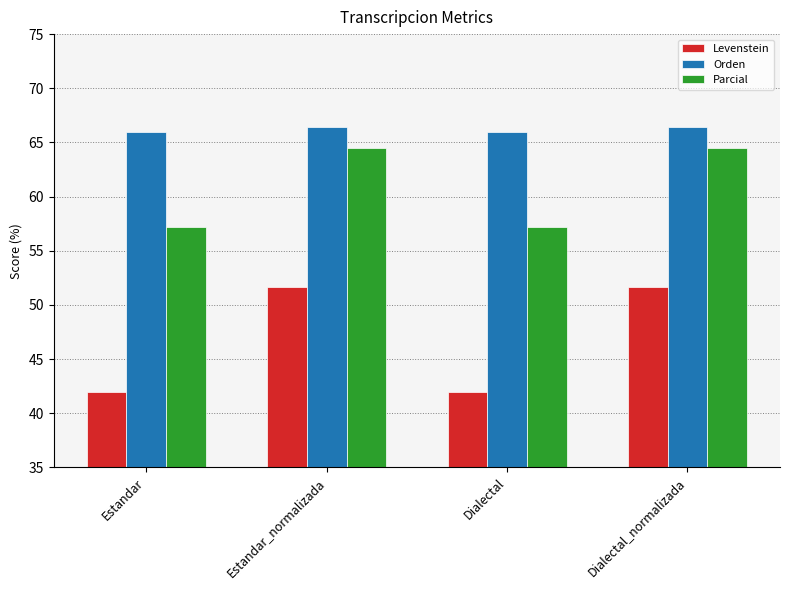

What is the minimum value shown in the chart?

42.0